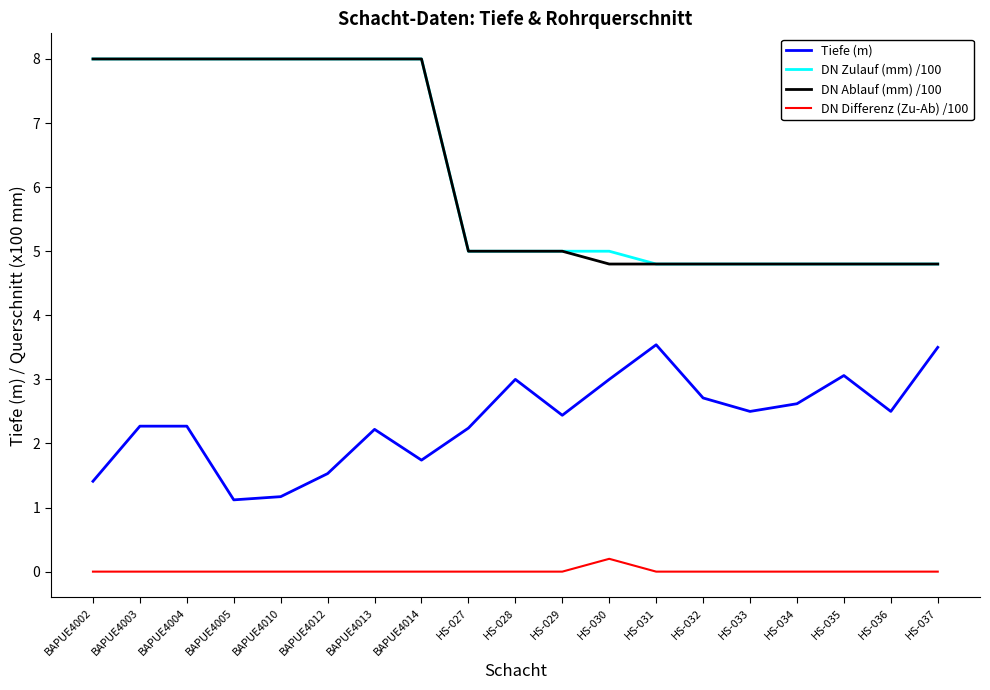

How many lines are shown in the chart?

4